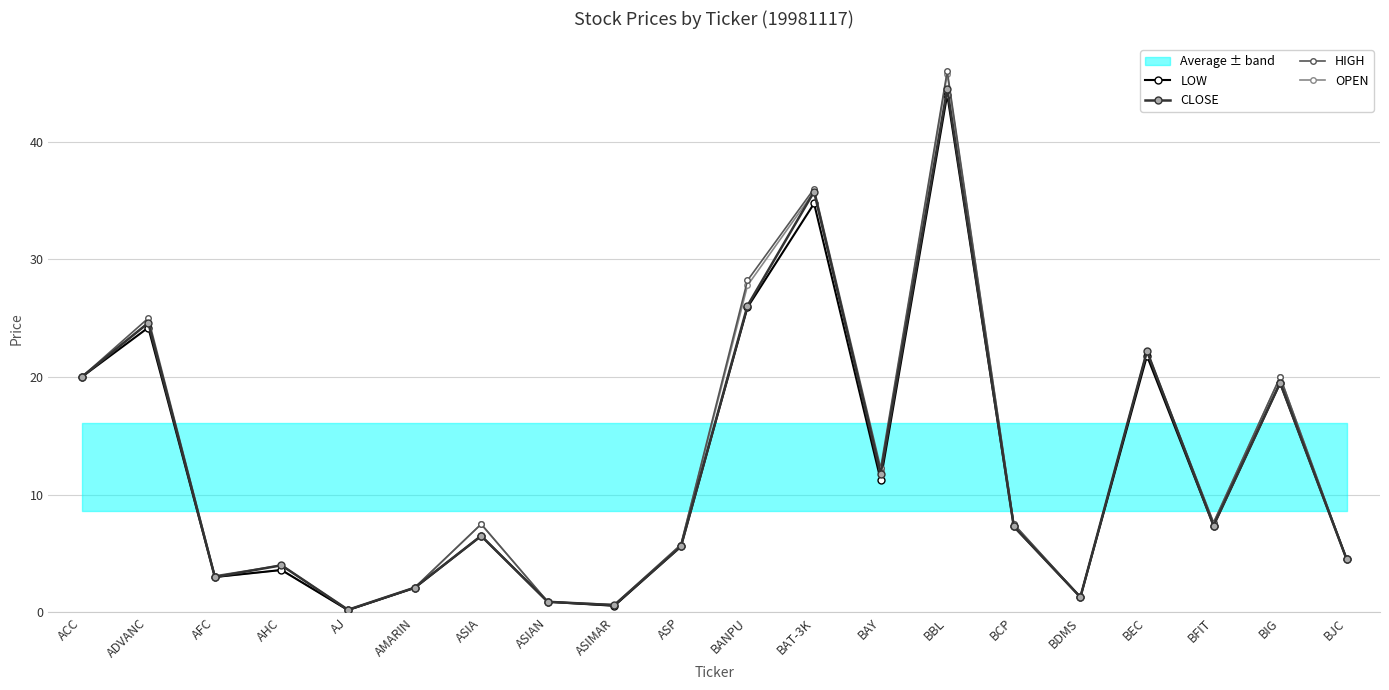

What is the approximate value of OPEN at AMARIN?

2.1